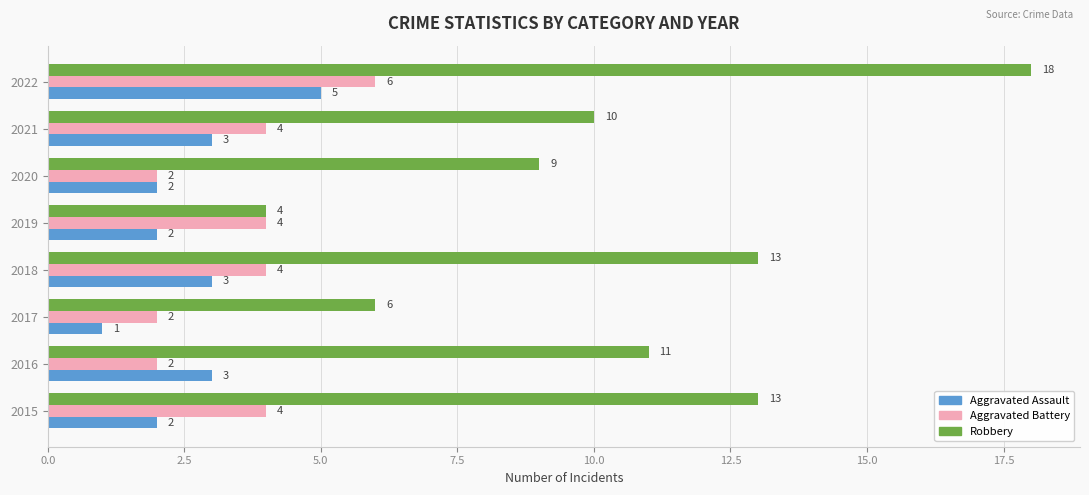

What is the minimum value shown in the chart?

1